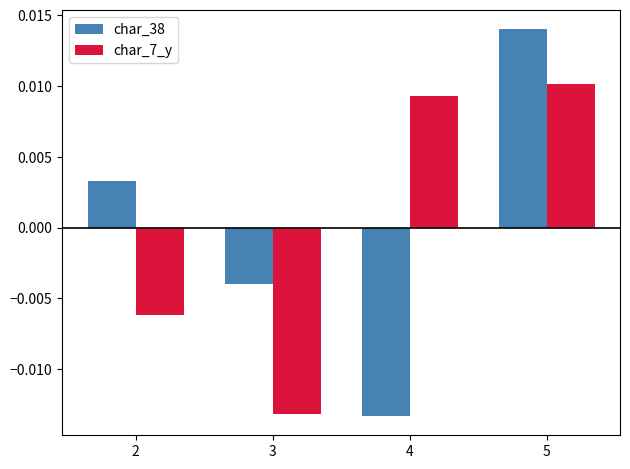

At which category is the sum across all series the highest?

5